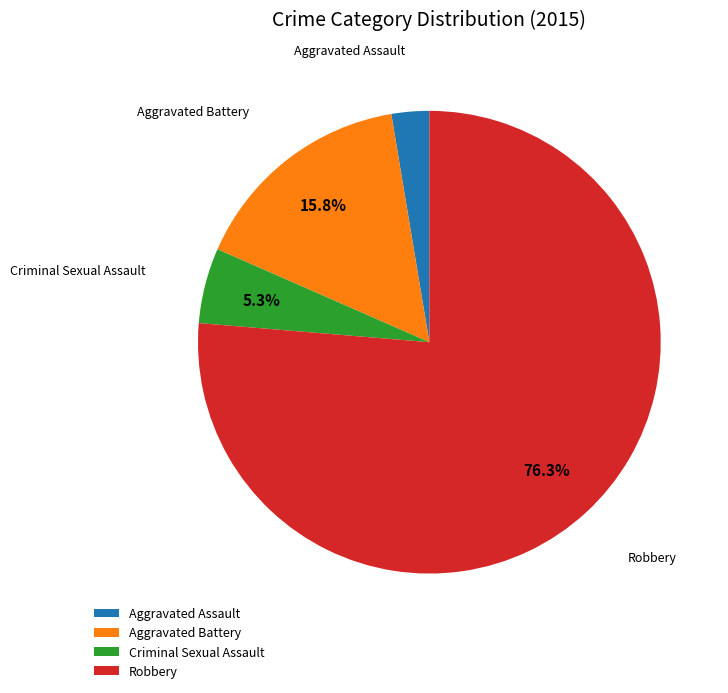

What percentage is the Robbery slice, to the nearest percent?

76%